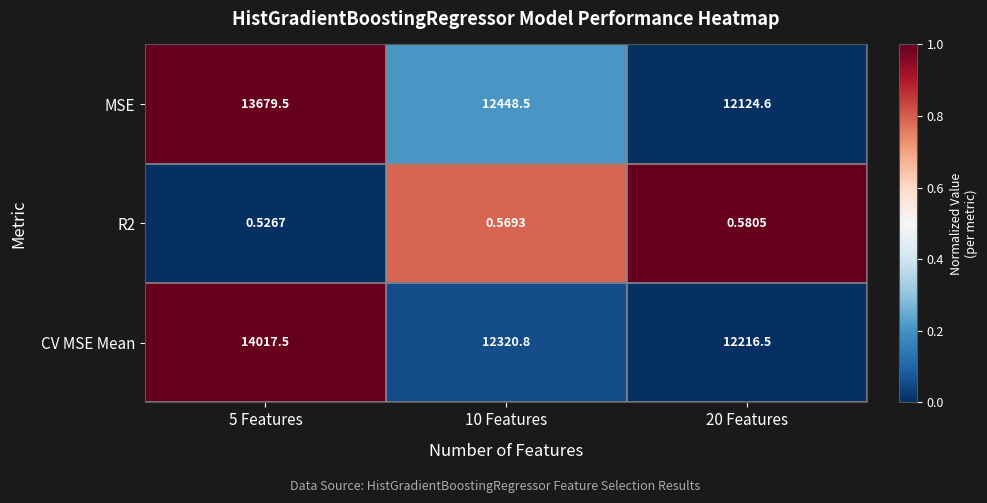

Which series has the widest spread of values?

CV MSE Mean